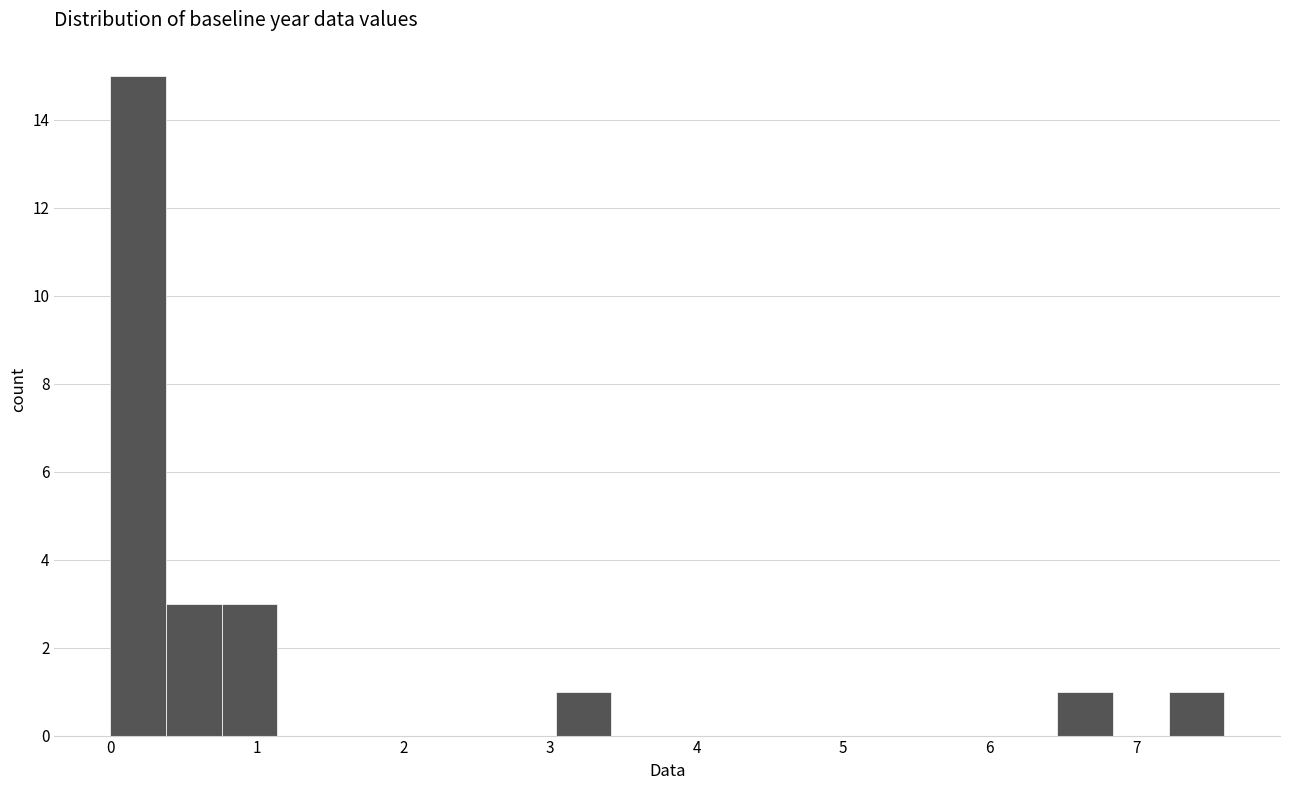

Read against the x-axis, roughly where is the centre of the tallest bar?

0.2